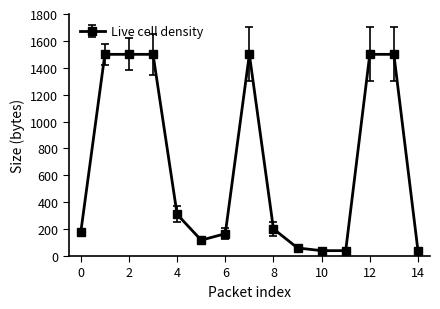

What is the greatest value displayed?

1500